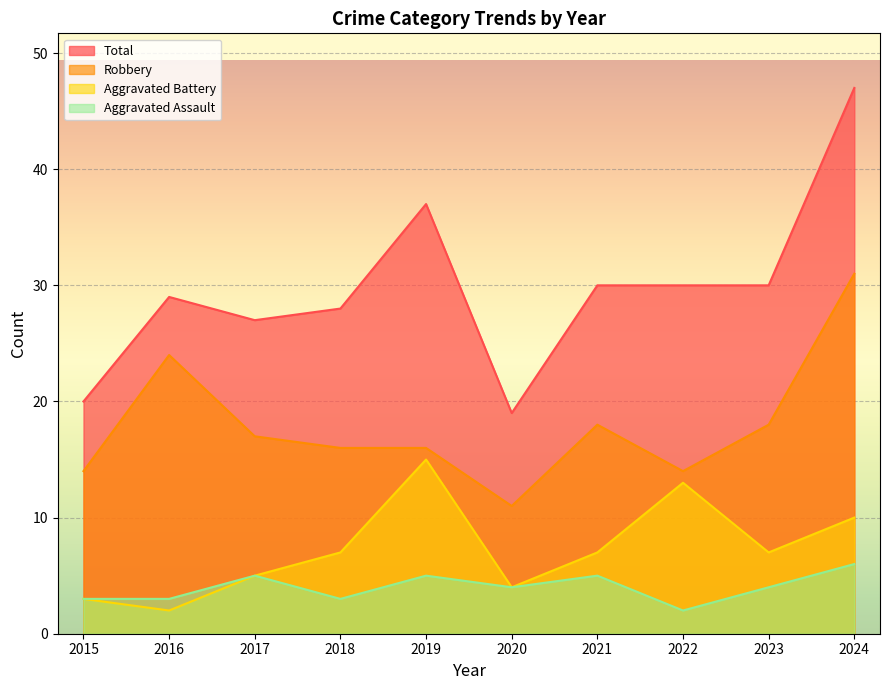

True or false: Robbery and Aggravated Battery cross at least once.

False